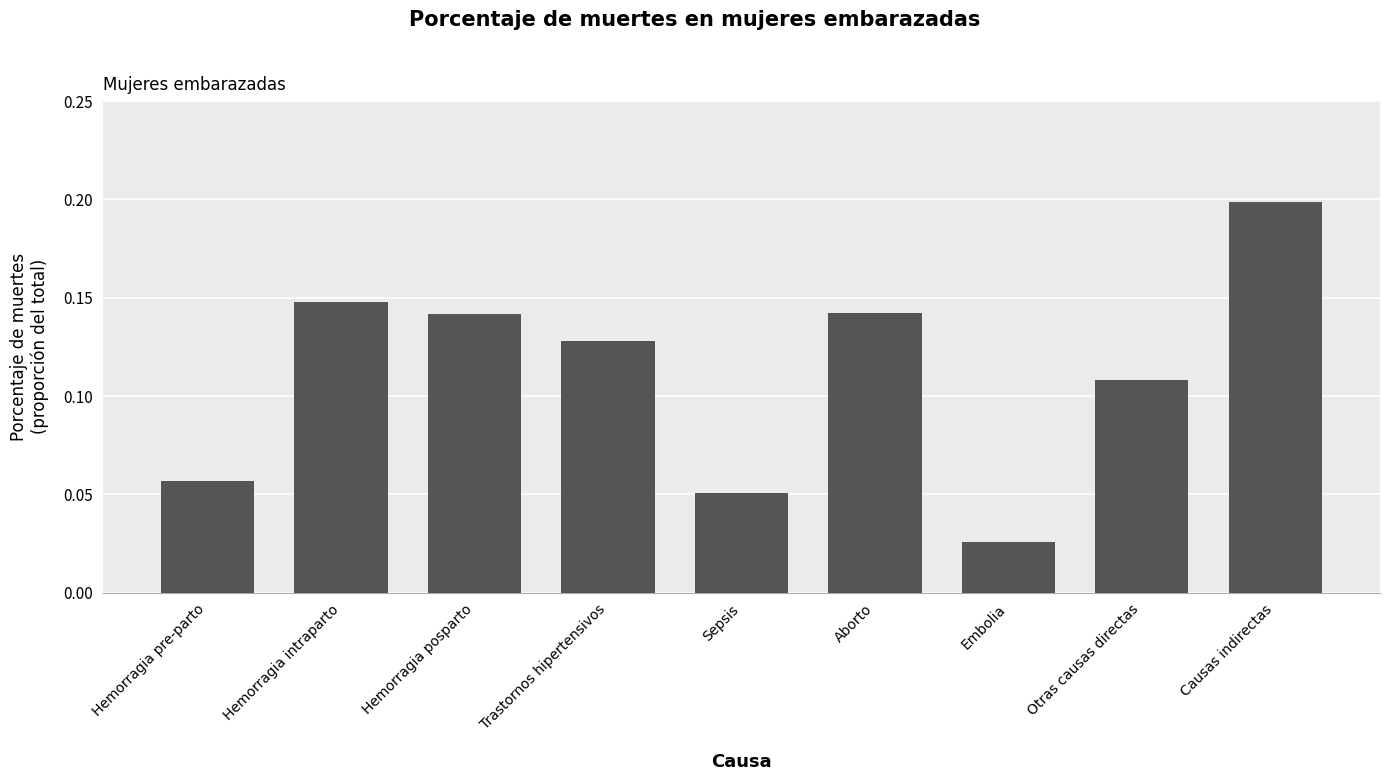

True or false: the data shows 0.2 at Aborto.

False